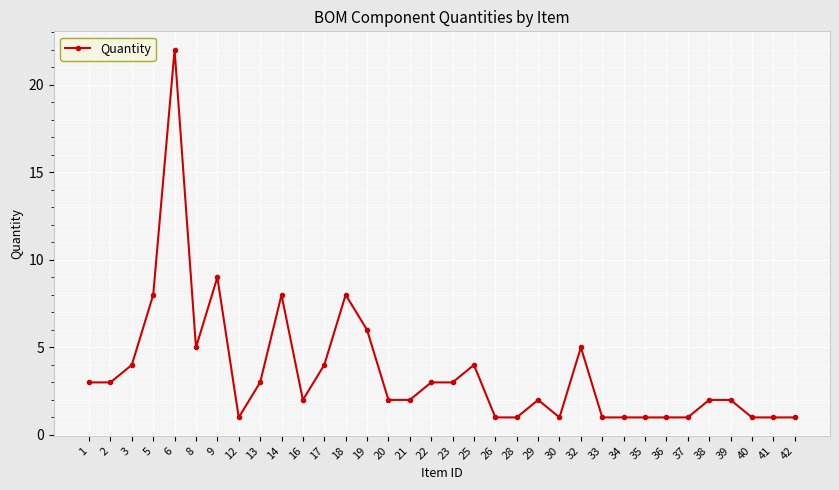

What is the value of the 27th point from the left?

1